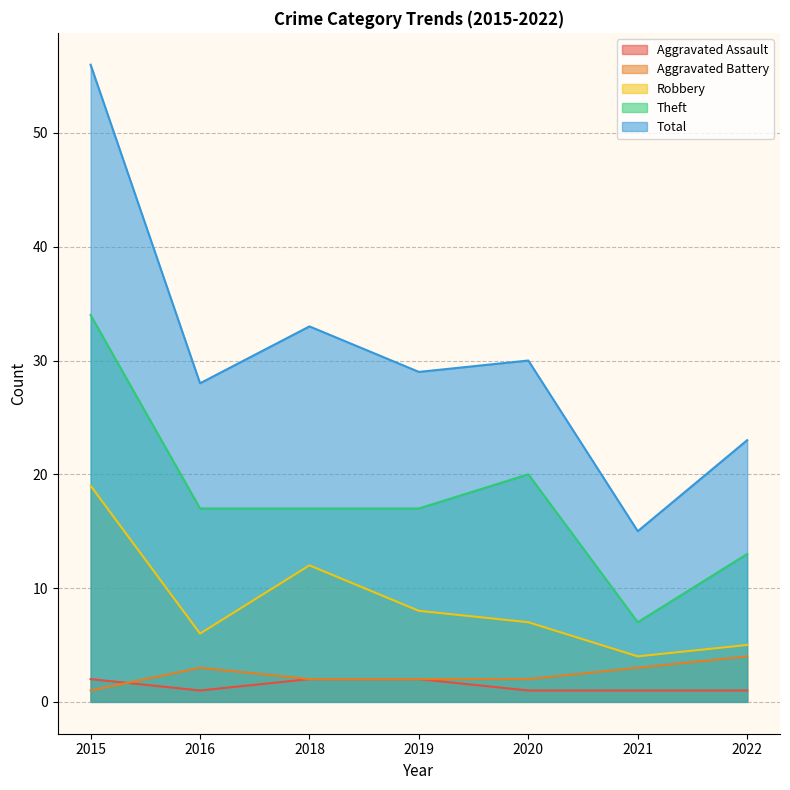

Which series has the largest range (max minus min)?

Total